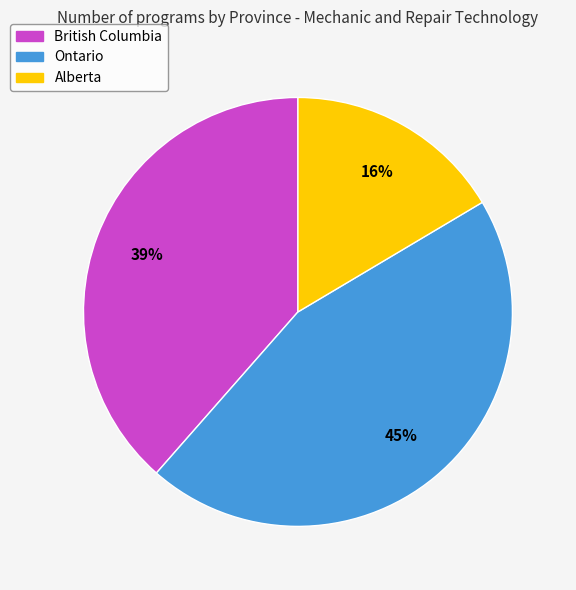

To the nearest percent, what is the average slice percentage?

33%